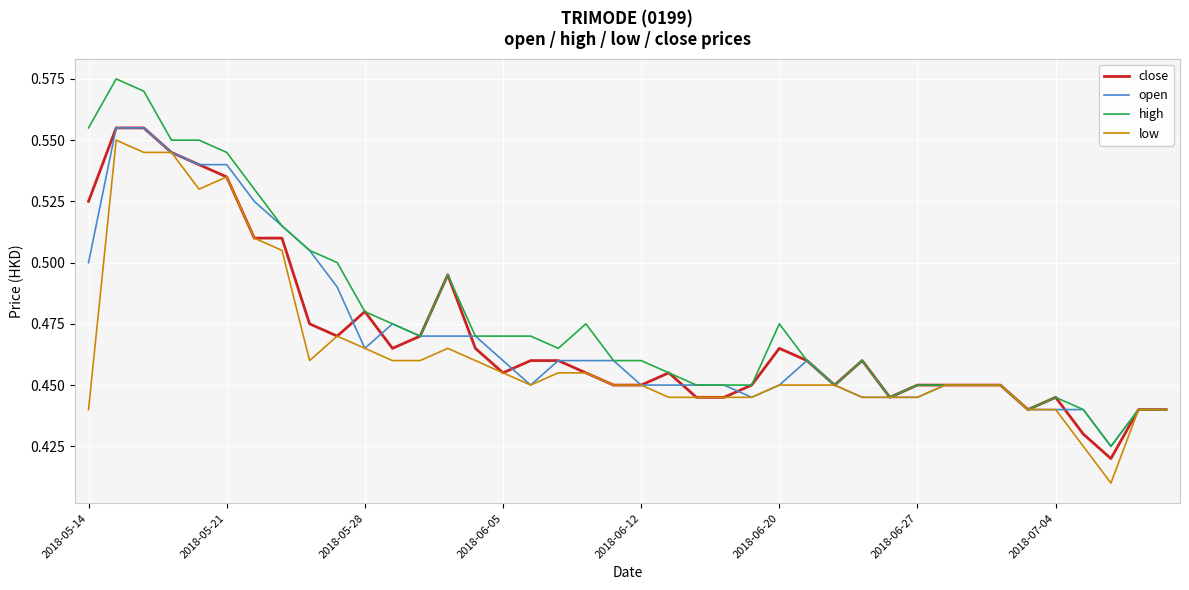

Which series has the largest range (max minus min)?

high